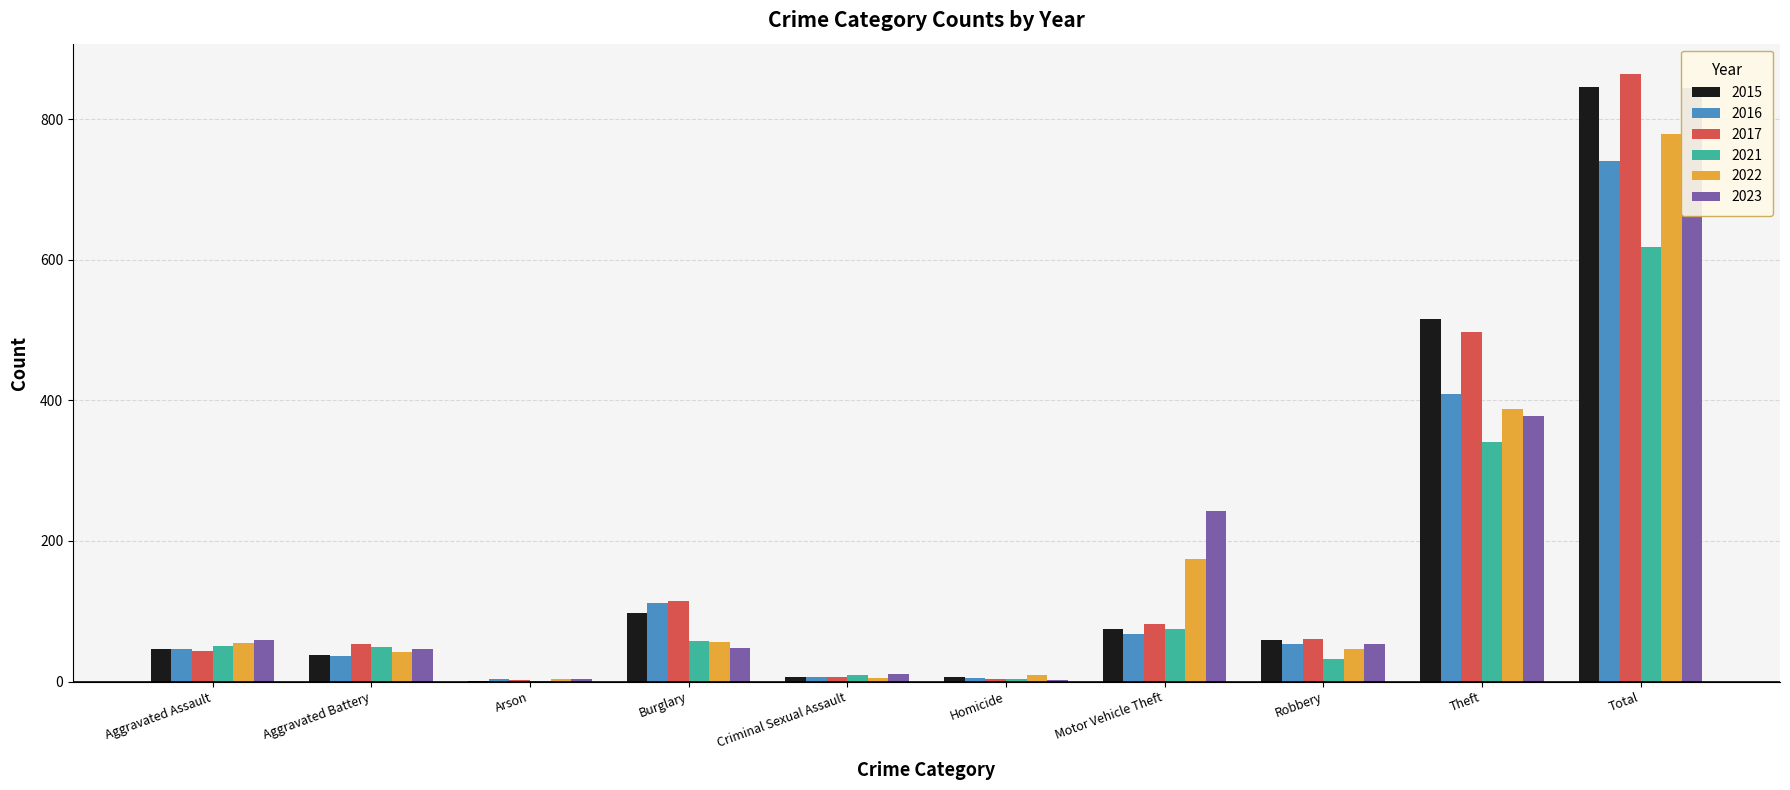

What is the difference between the 2015 values at Aggravated Assault and Motor Vehicle Theft?

29